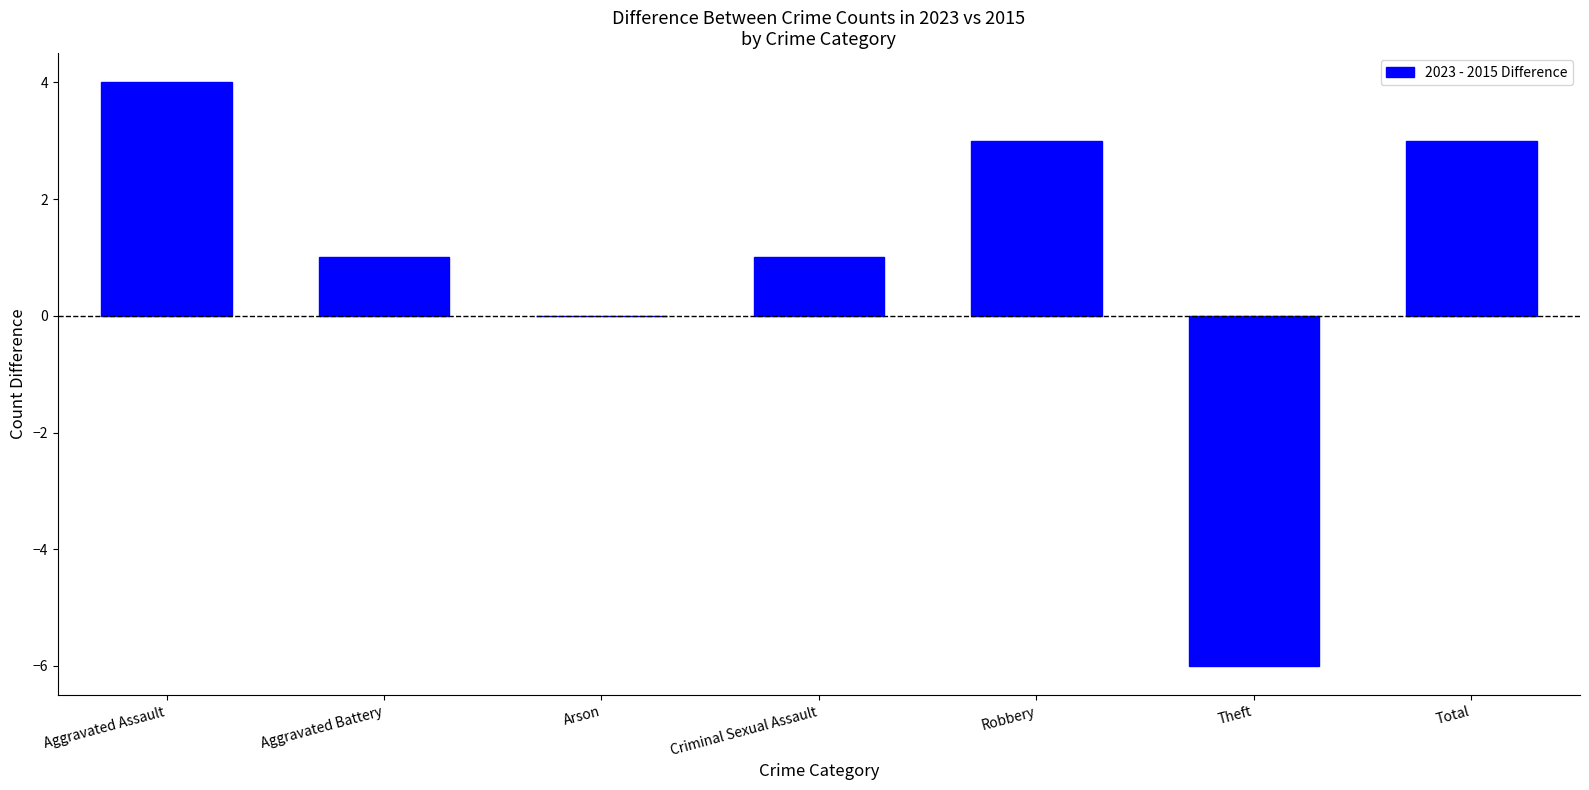

How many values are between 0 and 3?

5